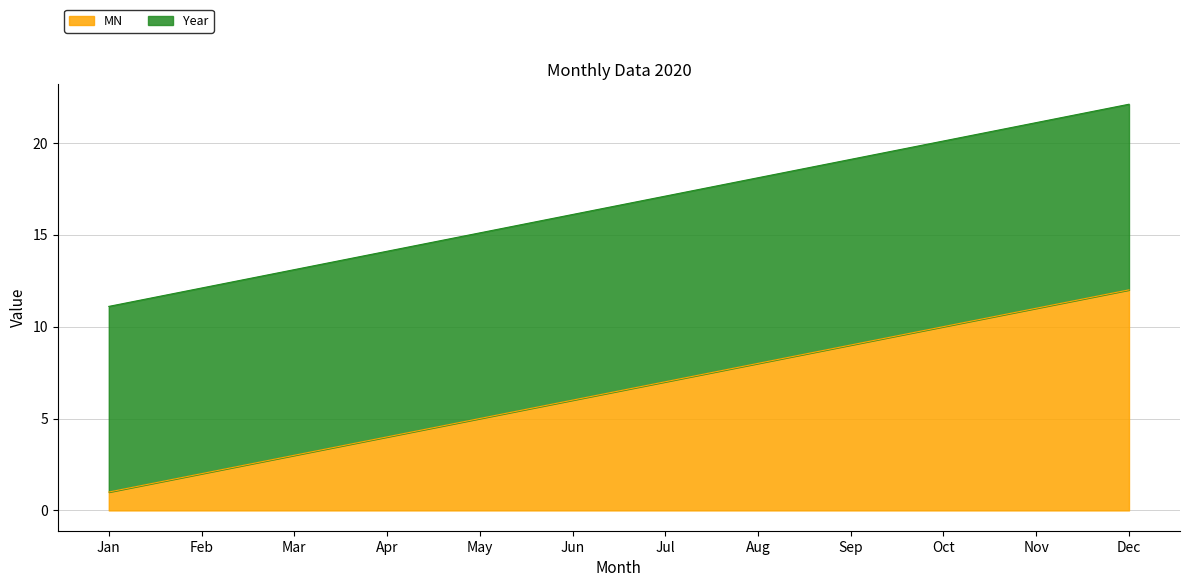

Which label corresponds to the largest value in the chart?

Dec